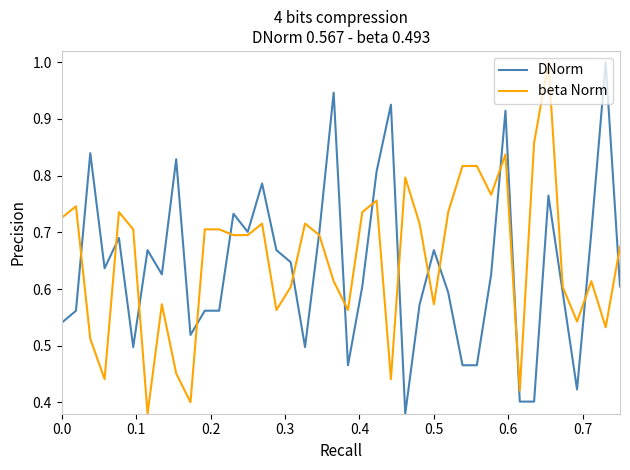

What is the maximum value shown in the chart?

1.0